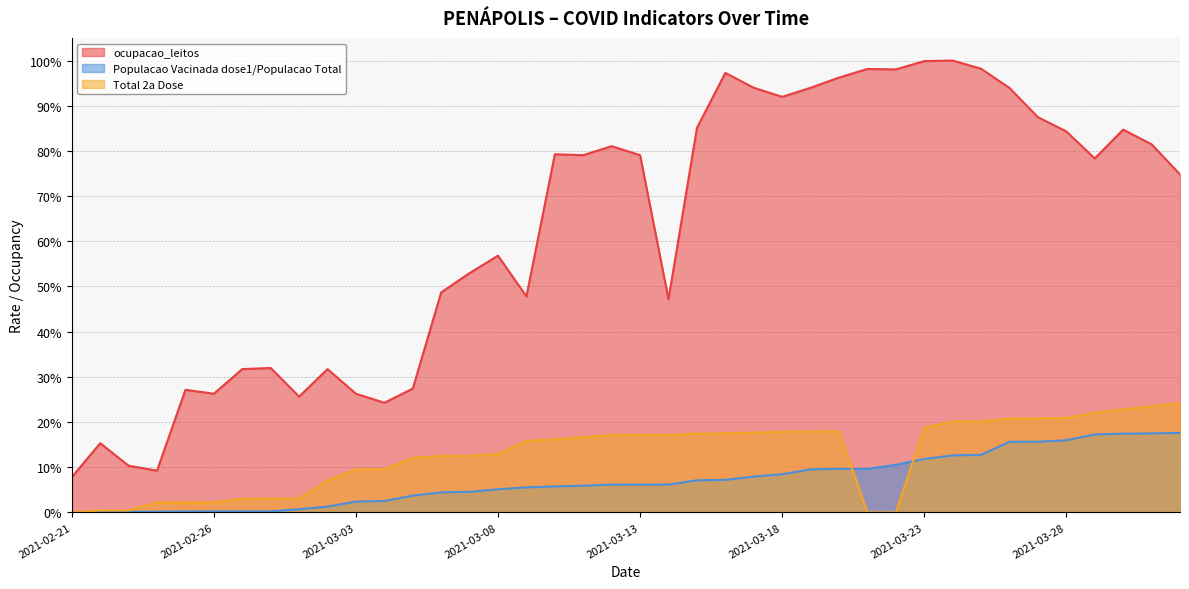

Reading left to right, list all the values displayed in this chart.

ocupacao_leitos: 2021-02-21=0.1	2021-02-22=0.2	2021-02-23=0.1	2021-02-24=0.1	2021-02-25=0.3	2021-02-26=0.3	2021-02-27=0.3	2021-02-28=0.3	2021-03-01=0.3	2021-03-02=0.3	2021-03-03=0.3	2021-03-04=0.2	2021-03-05=0.3	2021-03-06=0.5	2021-03-07=0.5	2021-03-08=0.6	2021-03-09=0.5	2021-03-10=0.8	2021-03-11=0.8	2021-03-12=0.8	2021-03-13=0.8	2021-03-14=0.5	2021-03-15=0.9	2021-03-16=1.0	2021-03-17=0.9	2021-03-18=0.9	2021-03-19=0.9	2021-03-20=1.0	2021-03-21=1.0	2021-03-22=1.0	2021-03-23=1.0	2021-03-24=1.0	2021-03-25=1.0	2021-03-26=0.9	2021-03-27=0.9	2021-03-28=0.8	2021-03-29=0.8	2021-03-30=0.8	2021-03-31=0.8	2021-04-01=0.7
Populacao Vacinada dose1/Populacao Total: 2021-02-21=0.0	2021-02-22=0.0	2021-02-23=0.0	2021-02-24=0.0	2021-02-25=0.0	2021-02-26=0.0	2021-02-27=0.0	2021-02-28=0.0	2021-03-01=0.0	2021-03-02=0.0	2021-03-03=0.0	2021-03-04=0.0	2021-03-05=0.0	2021-03-06=0.0	2021-03-07=0.0	2021-03-08=0.1	2021-03-09=0.1	2021-03-10=0.1	2021-03-11=0.1	2021-03-12=0.1	2021-03-13=0.1	2021-03-14=0.1	2021-03-15=0.1	2021-03-16=0.1	2021-03-17=0.1	2021-03-18=0.1	2021-03-19=0.1	2021-03-20=0.1	2021-03-21=0.1	2021-03-22=0.1	2021-03-23=0.1	2021-03-24=0.1	2021-03-25=0.1	2021-03-26=0.2	2021-03-27=0.2	2021-03-28=0.2	2021-03-29=0.2	2021-03-30=0.2	2021-03-31=0.2	2021-04-01=0.2
Total 2a Dose: 2021-02-21=0.0	2021-02-22=0.0	2021-02-23=0.0	2021-02-24=0.0	2021-02-25=0.0	2021-02-26=0.0	2021-02-27=0.0	2021-02-28=0.0	2021-03-01=0.0	2021-03-02=0.1	2021-03-03=0.1	2021-03-04=0.1	2021-03-05=0.1	2021-03-06=0.1	2021-03-07=0.1	2021-03-08=0.1	2021-03-09=0.2	2021-03-10=0.2	2021-03-11=0.2	2021-03-12=0.2	2021-03-13=0.2	2021-03-14=0.2	2021-03-15=0.2	2021-03-16=0.2	2021-03-17=0.2	2021-03-18=0.2	2021-03-19=0.2	2021-03-20=0.2	2021-03-21=0.0	2021-03-22=0.0	2021-03-23=0.2	2021-03-24=0.2	2021-03-25=0.2	2021-03-26=0.2	2021-03-27=0.2	2021-03-28=0.2	2021-03-29=0.2	2021-03-30=0.2	2021-03-31=0.2	2021-04-01=0.2